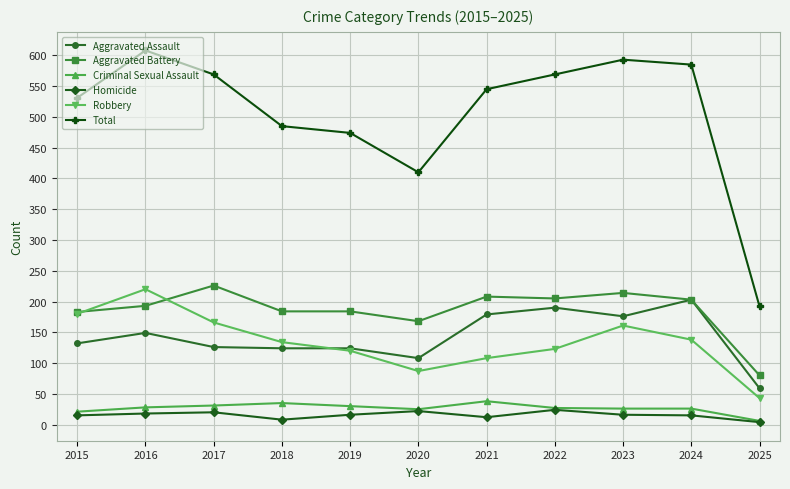

The Aggravated Assault series shows 193 at 2020. True or false?

False